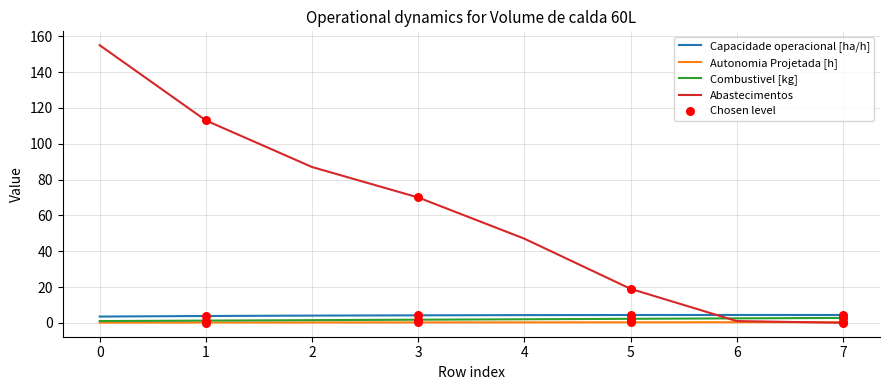

Which series has the largest total across all categories?

Abastecimentos